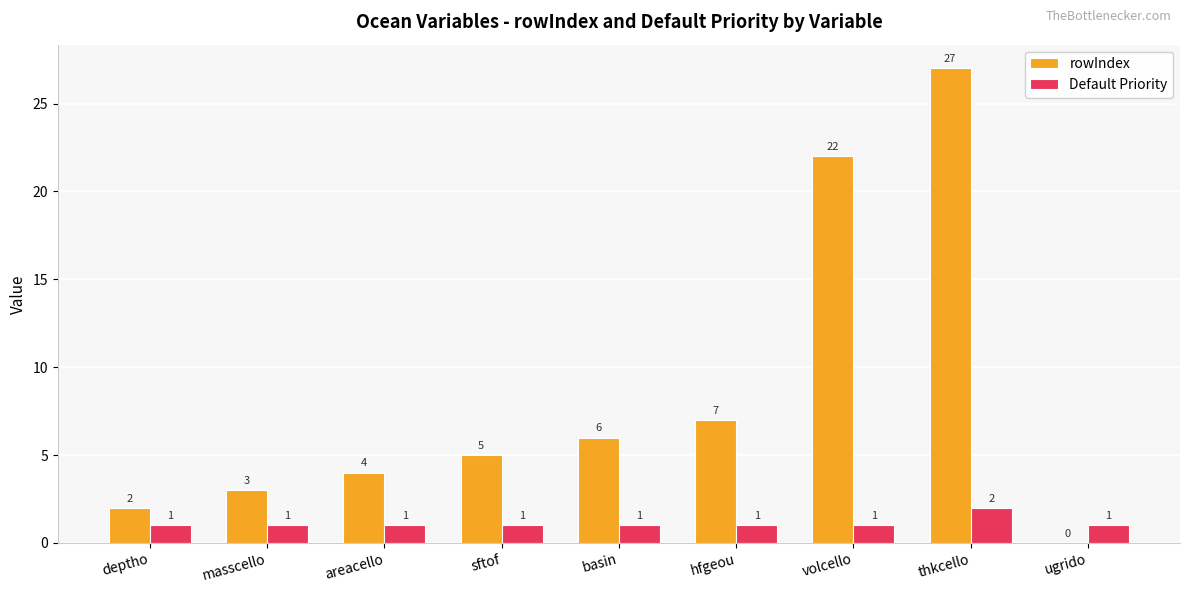

The Default Priority series shows 2 at sftof. True or false?

False